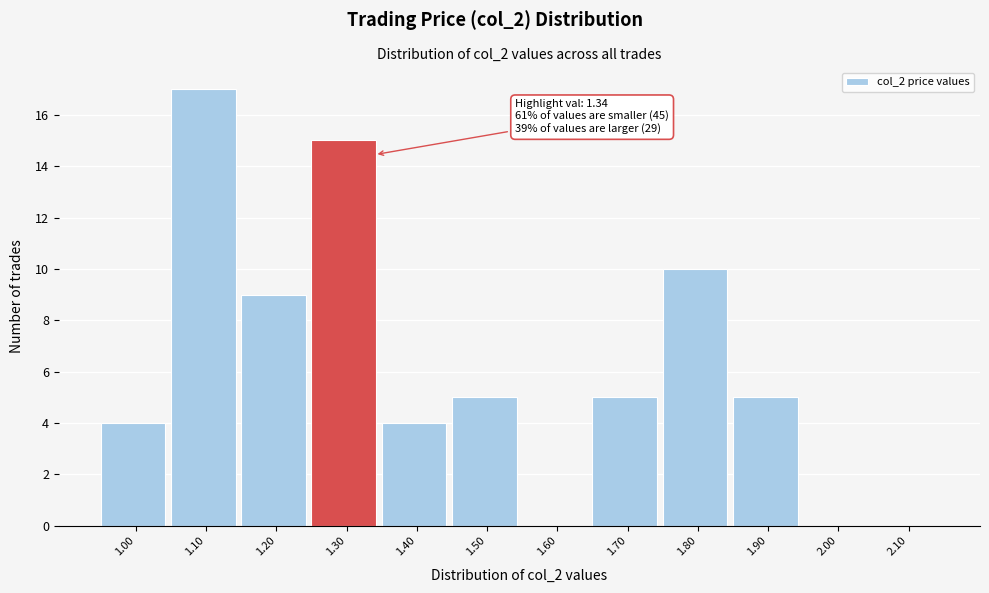

Reading left to right, list all the values displayed in this chart.

1.00=4	1.10=17	1.20=9	1.30=15	1.40=4	1.50=5	1.60=0	1.70=5	1.80=10	1.90=5	2.00=0	2.10=0